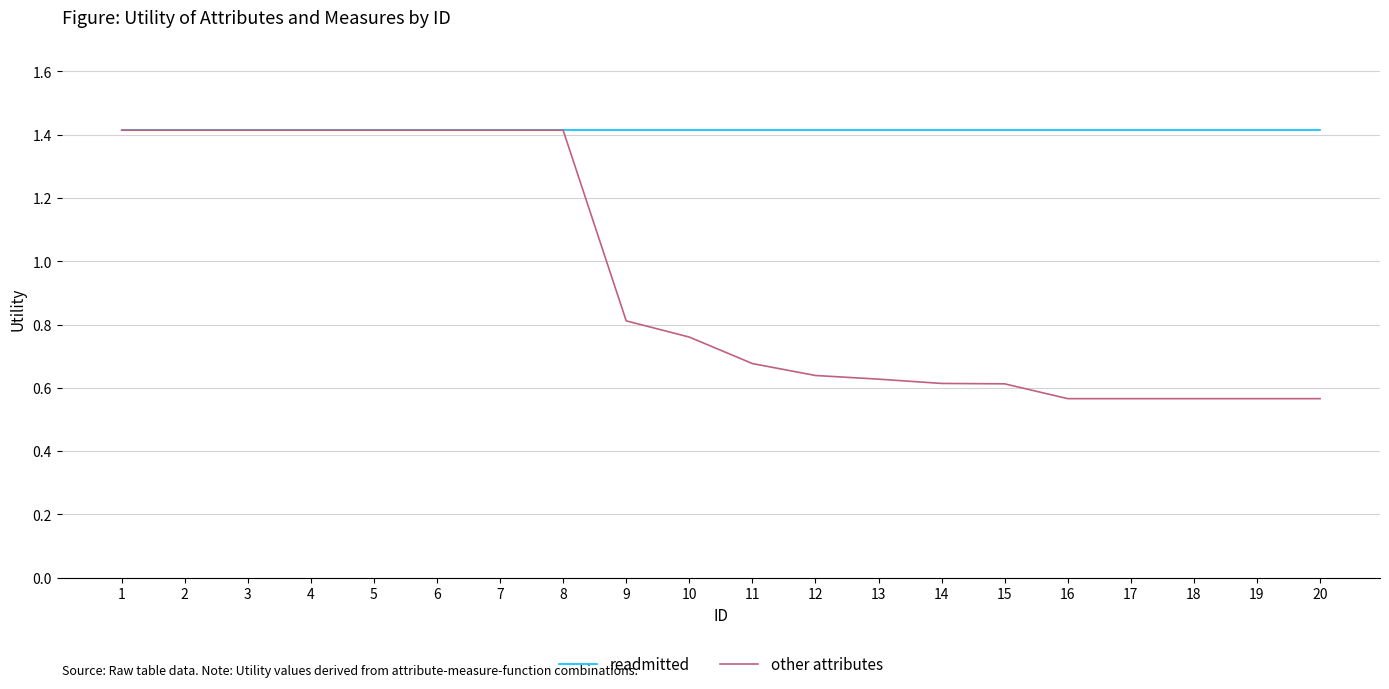

What is the total value across all series at 9?

2.2